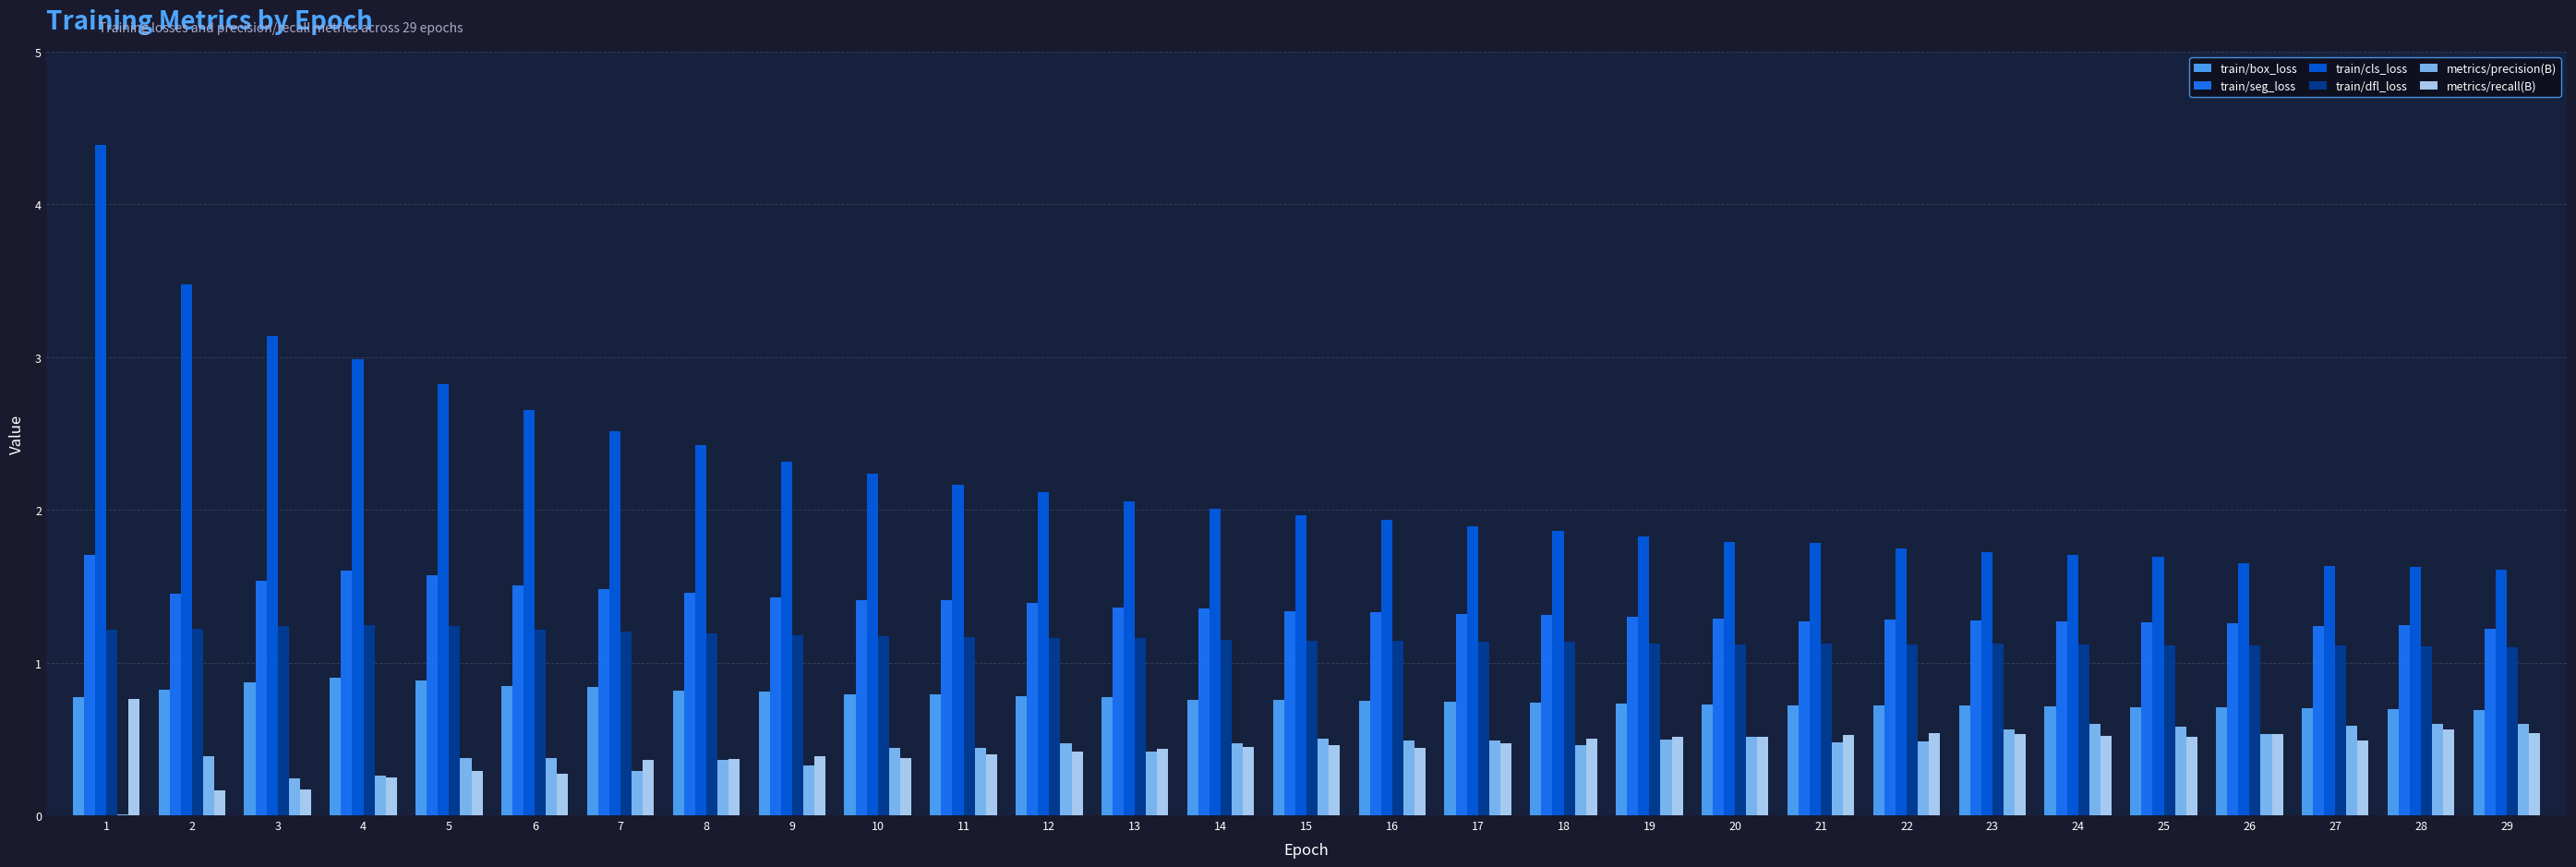

Which series has the widest spread of values?

train/cls_loss